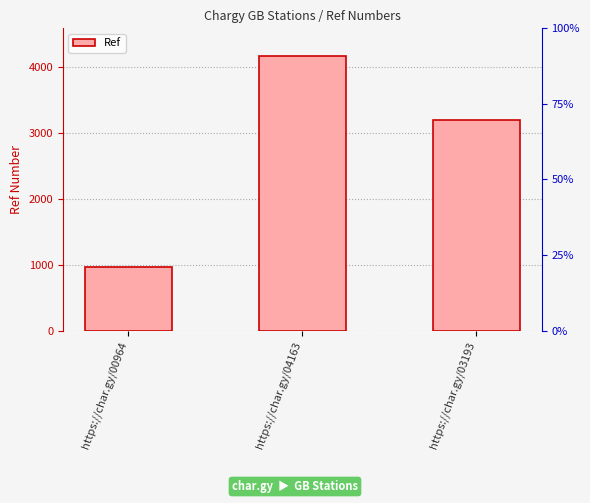

Read the value at https://char.gy/00964.

964